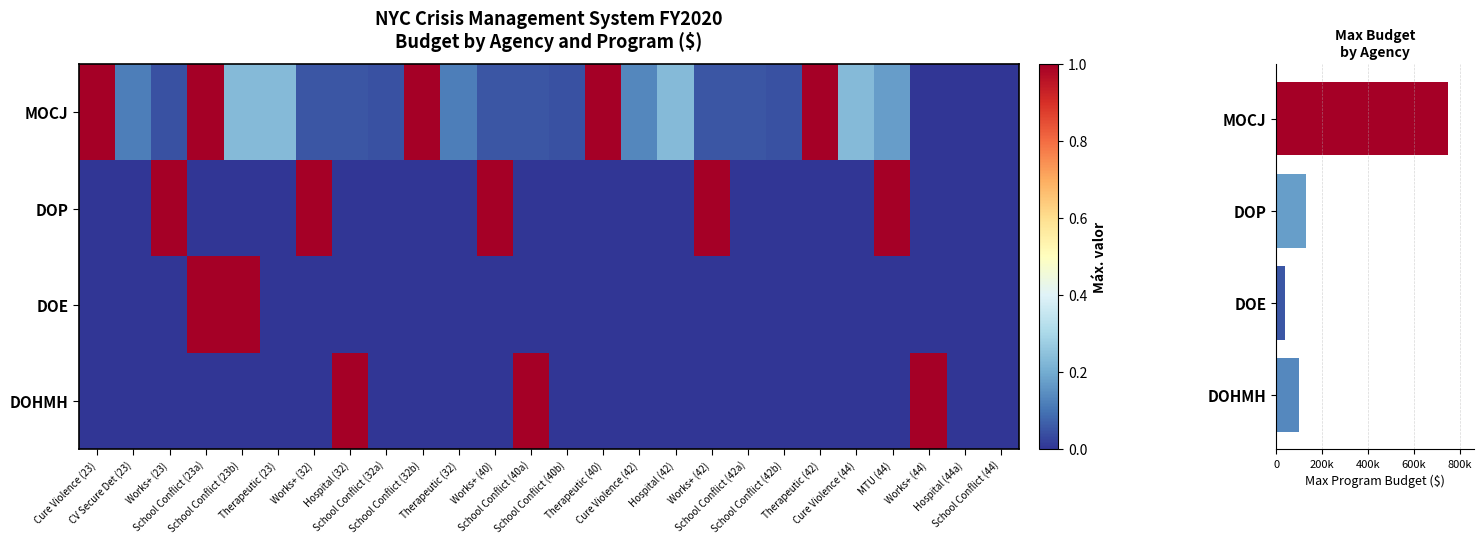

What is the difference between the MOCJ values at Cure Violence (42) and Works+ (23)?

0.1